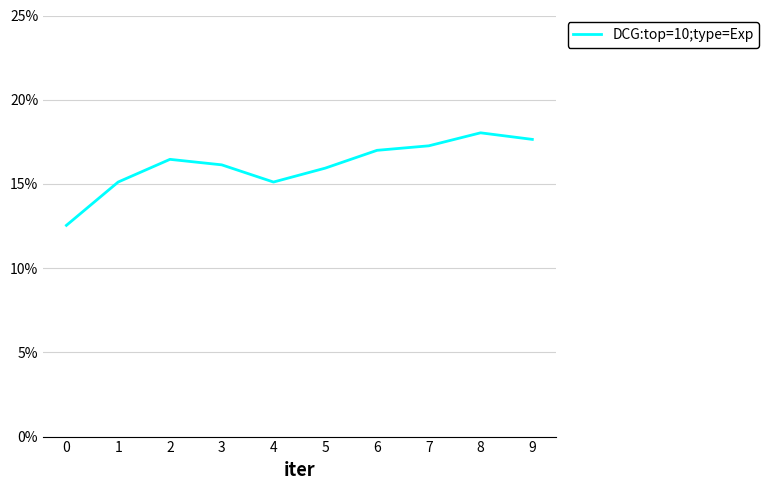

Reading right to left, extract all data points from this chart.

9=0.2	8=0.2	7=0.2	6=0.2	5=0.2	4=0.2	3=0.2	2=0.2	1=0.2	0=0.1